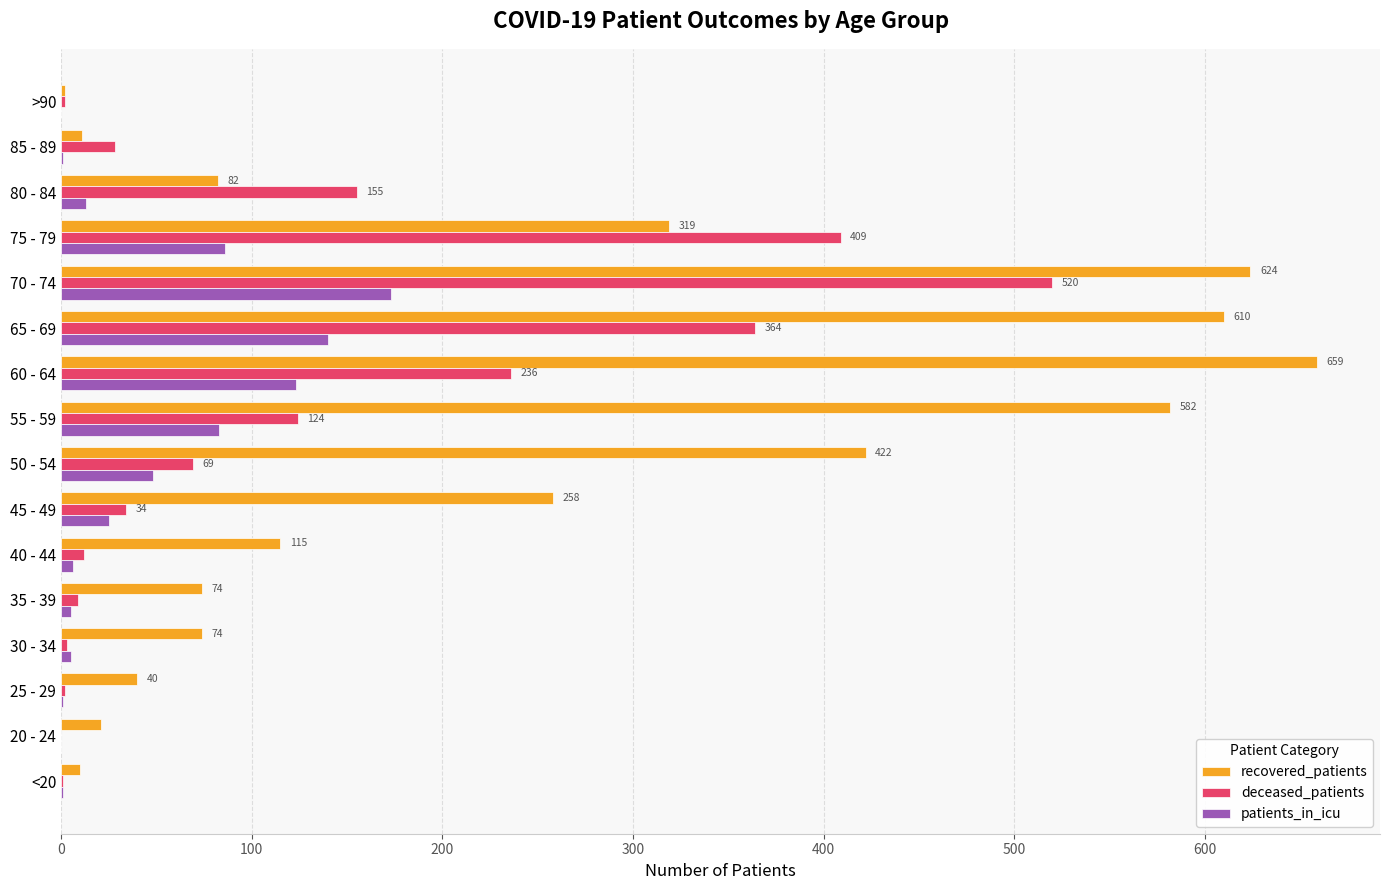

What is the average value of the deceased_patients series?

123